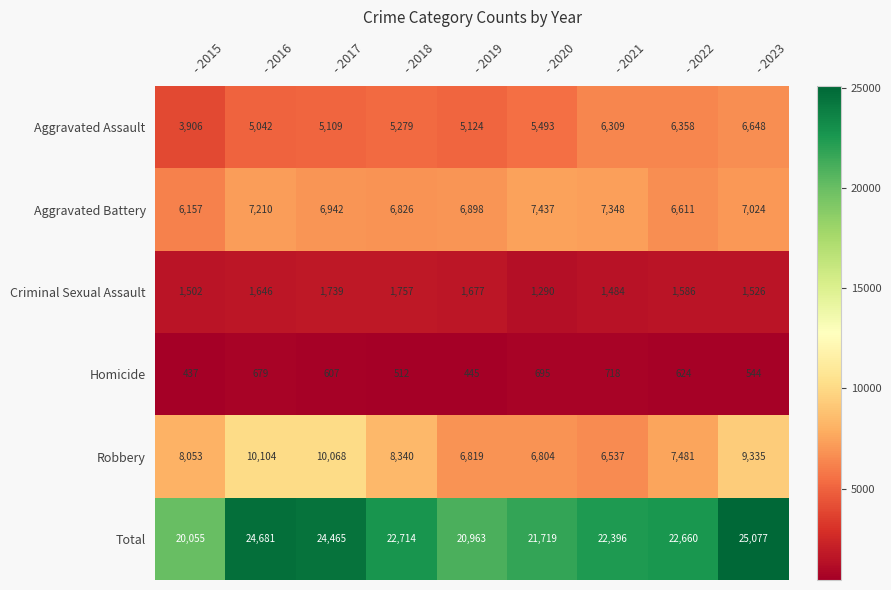

How many values in the Aggravated Battery series are below 6942?

4